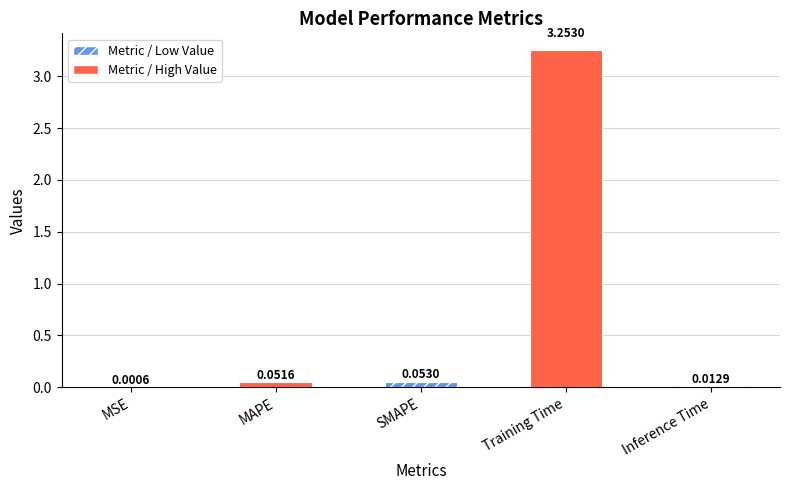

What is the sum of all values?

3.4